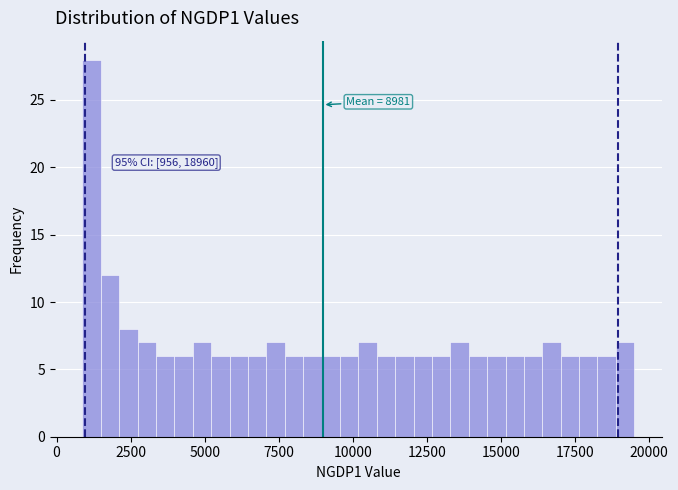

Around what value on the x-axis is the tallest bar? Give the approximate position of its centre, as read against the axis.

1000